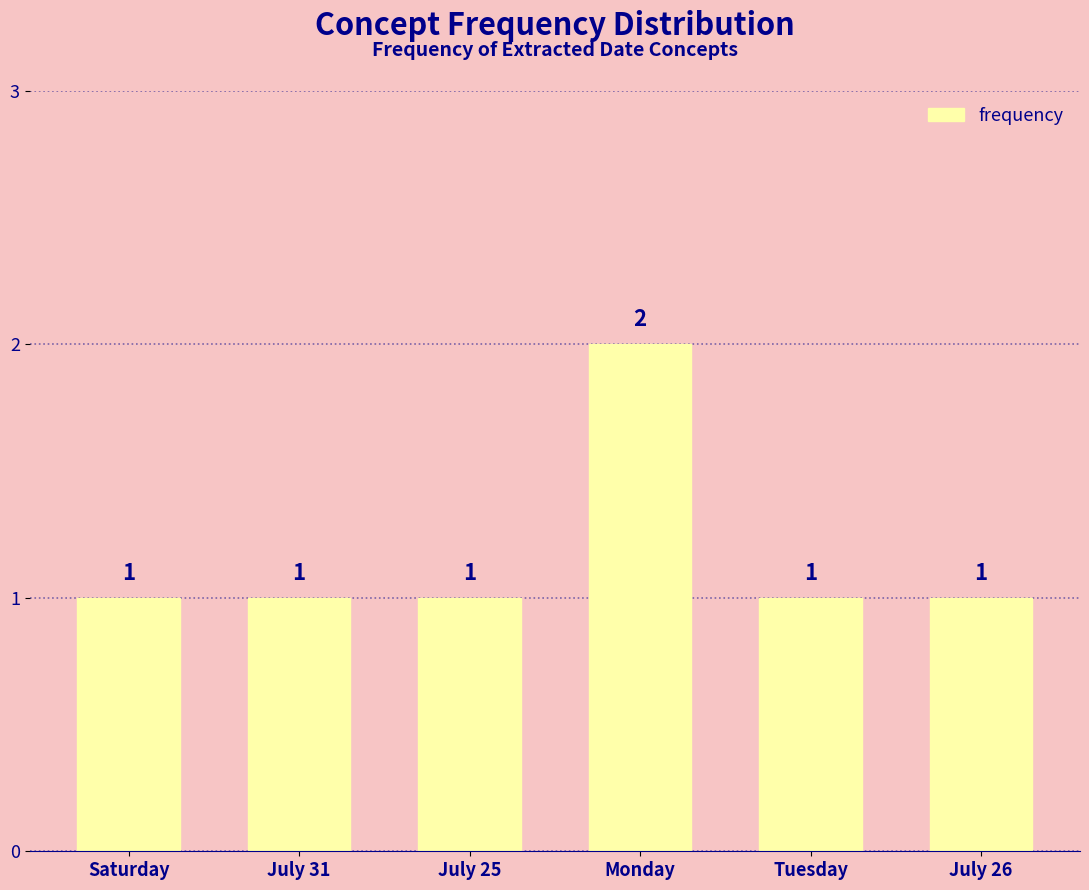

Approximately how many times larger is the value at Monday compared to Saturday?

2.0